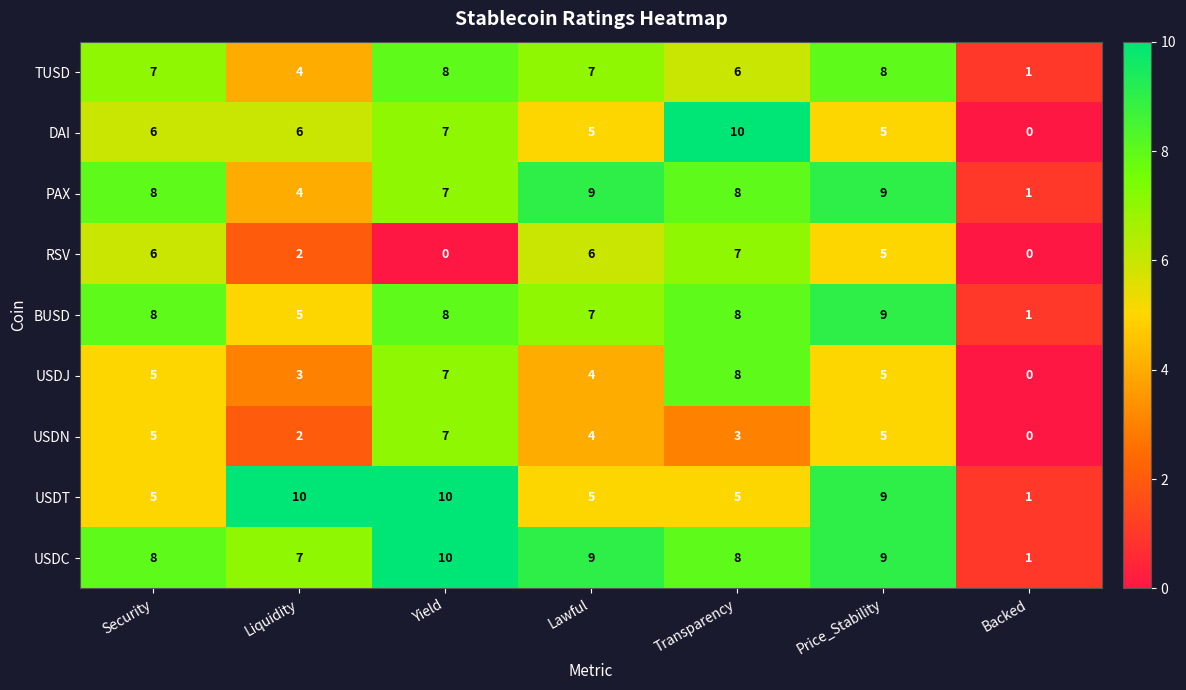

What is the approximate value of USDJ at Liquidity?

3